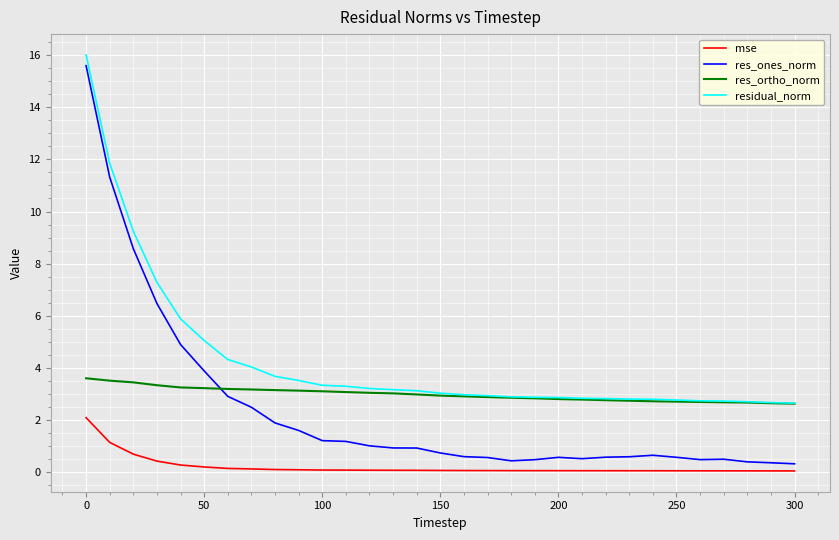

How many intersections are there between res_ones_norm and res_ortho_norm?

1